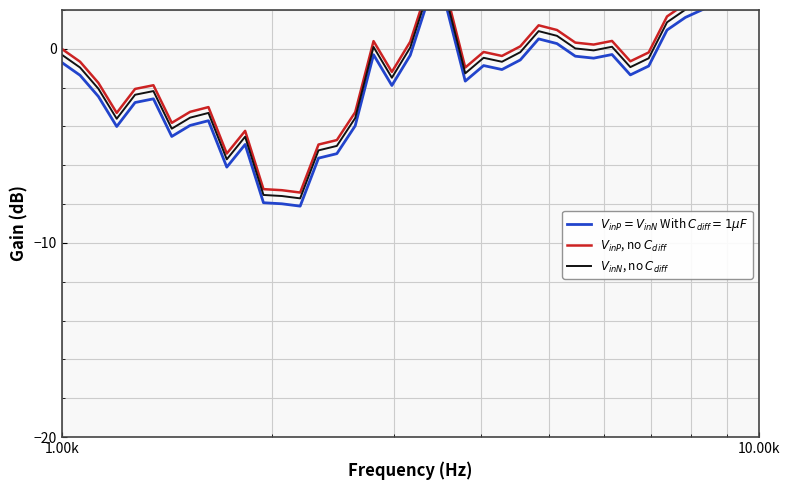

How many data points in $V_{inN}$, no $C_{diff}$ are above 0?

14